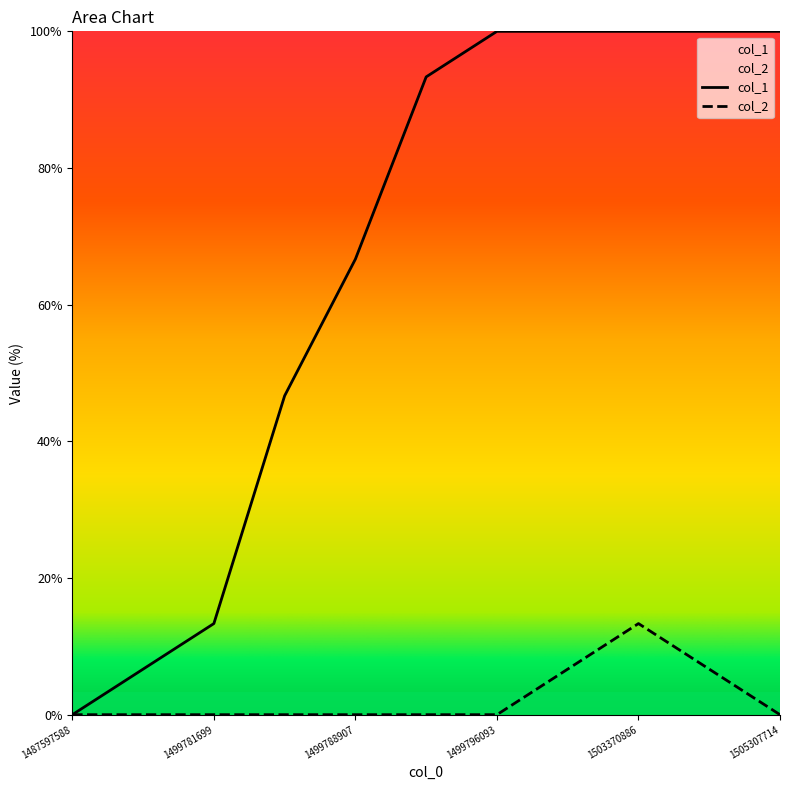

How many series are shown in this chart?

2